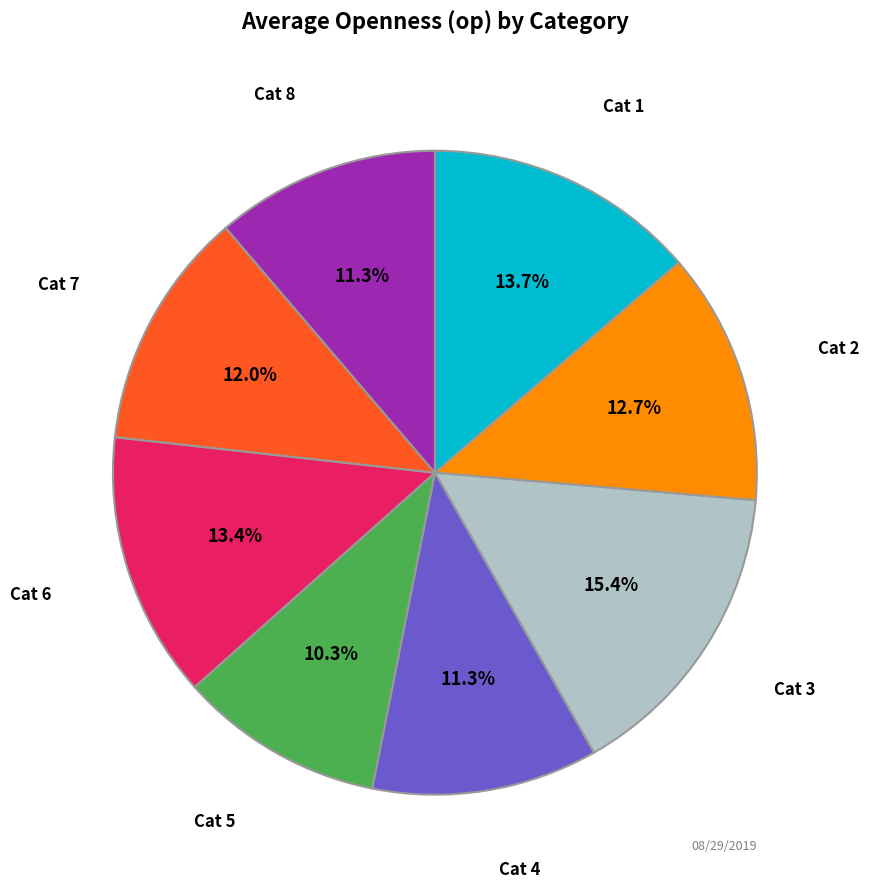

Does any single category account for the majority?

No